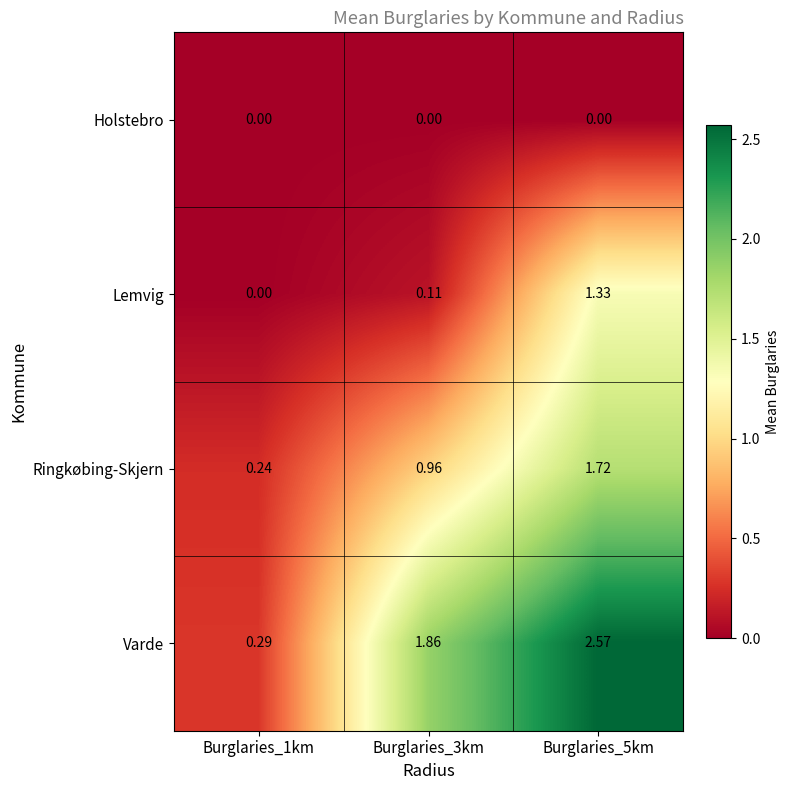

Rank the series at Burglaries_5km from lowest to highest value.

Holstebro, Lemvig, Ringkøbing-Skjern, Varde